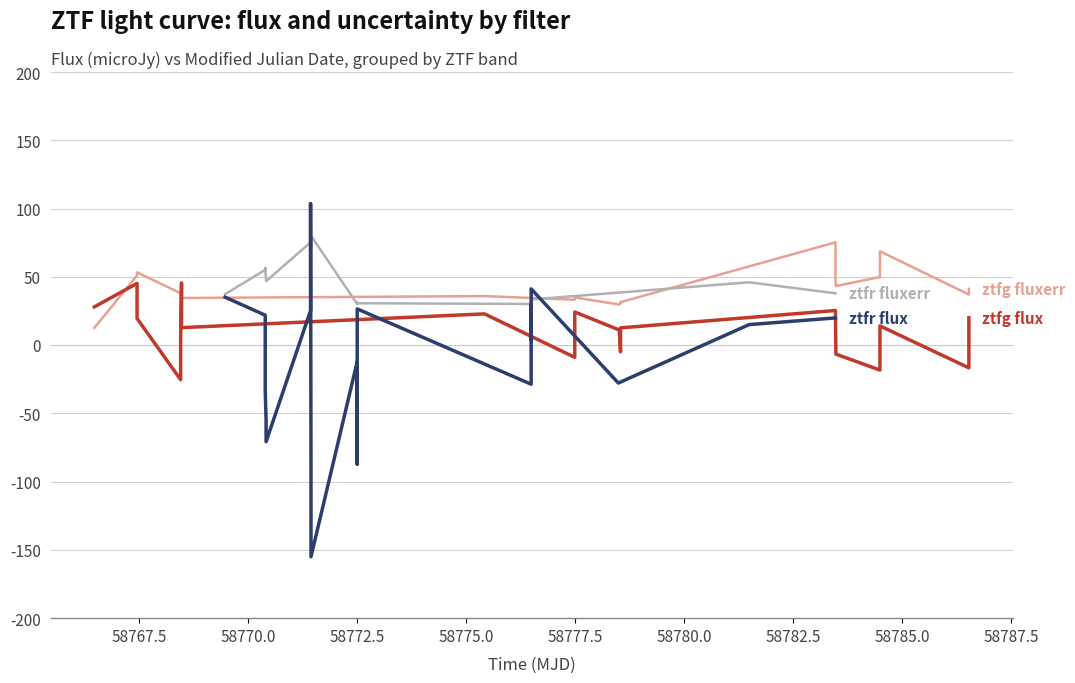

At how many categories does at least one series exceed -113?

20